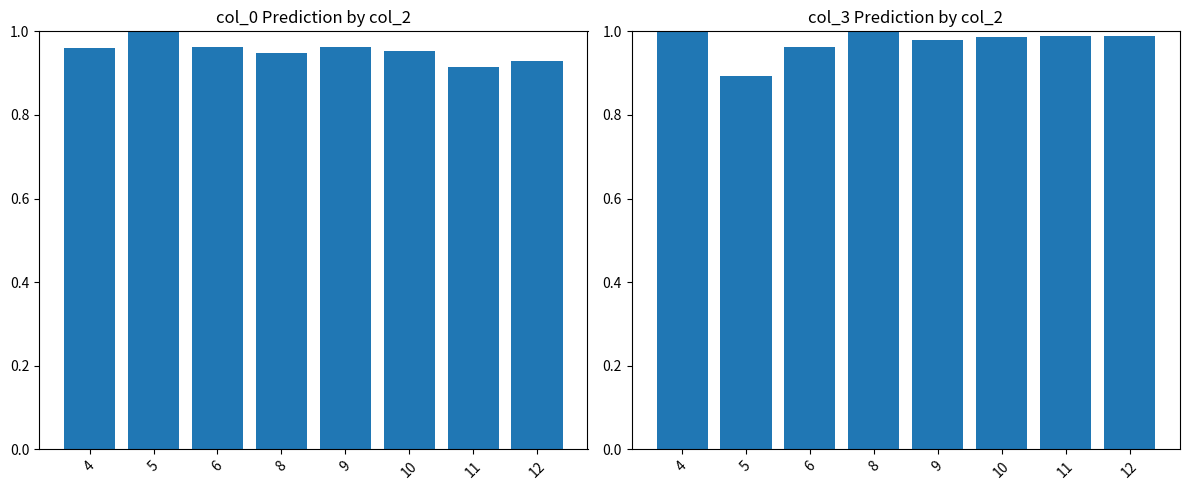

What are all the series names shown in the legend?

col_0, col_3